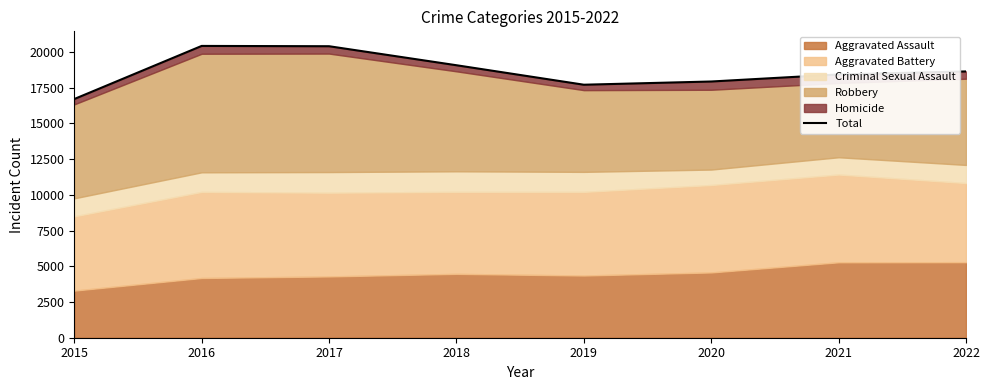

Where is the first local maximum?

2016